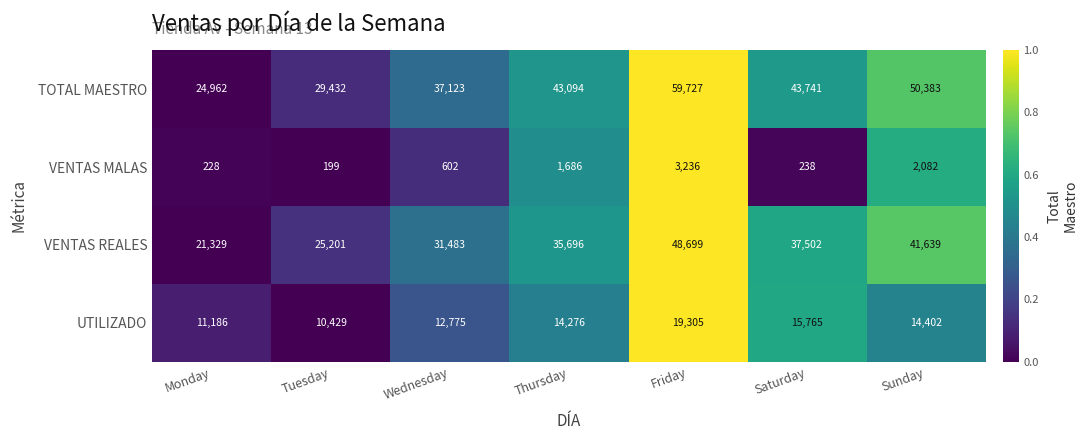

At Saturday, list the series in order from largest to smallest.

TOTAL MAESTRO, VENTAS REALES, UTILIZADO, VENTAS MALAS